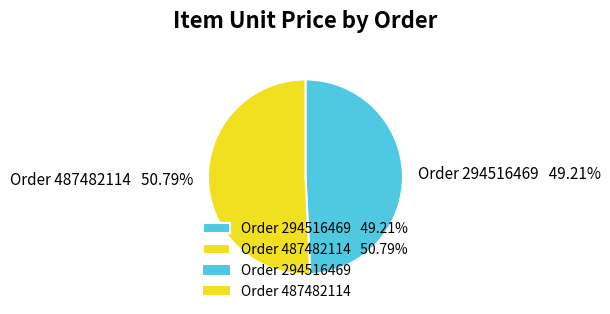

Which category has the smallest portion of the pie?

Order 294516469